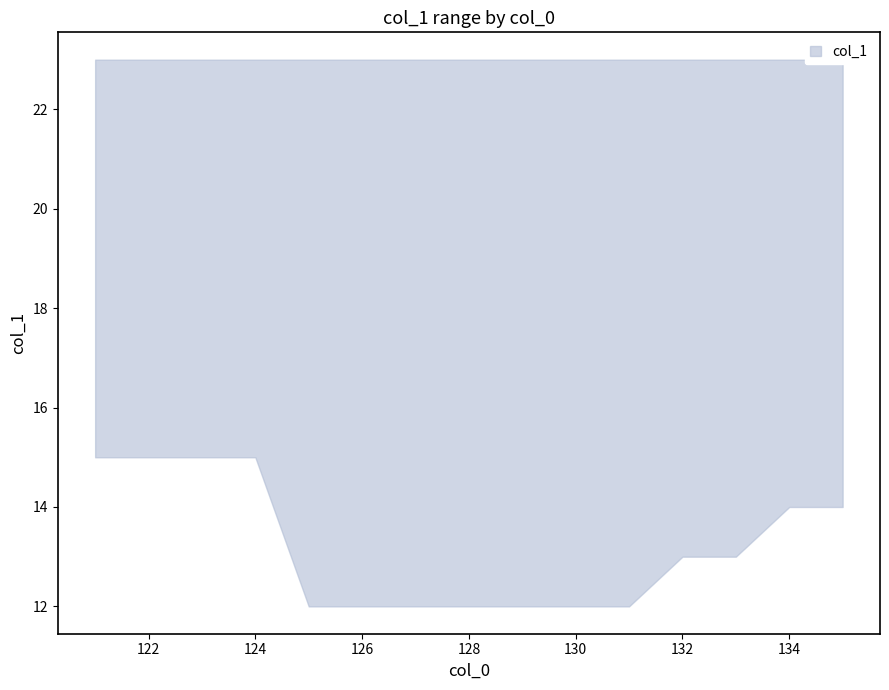

The col_1_min series shows 7 at 130. True or false?

False